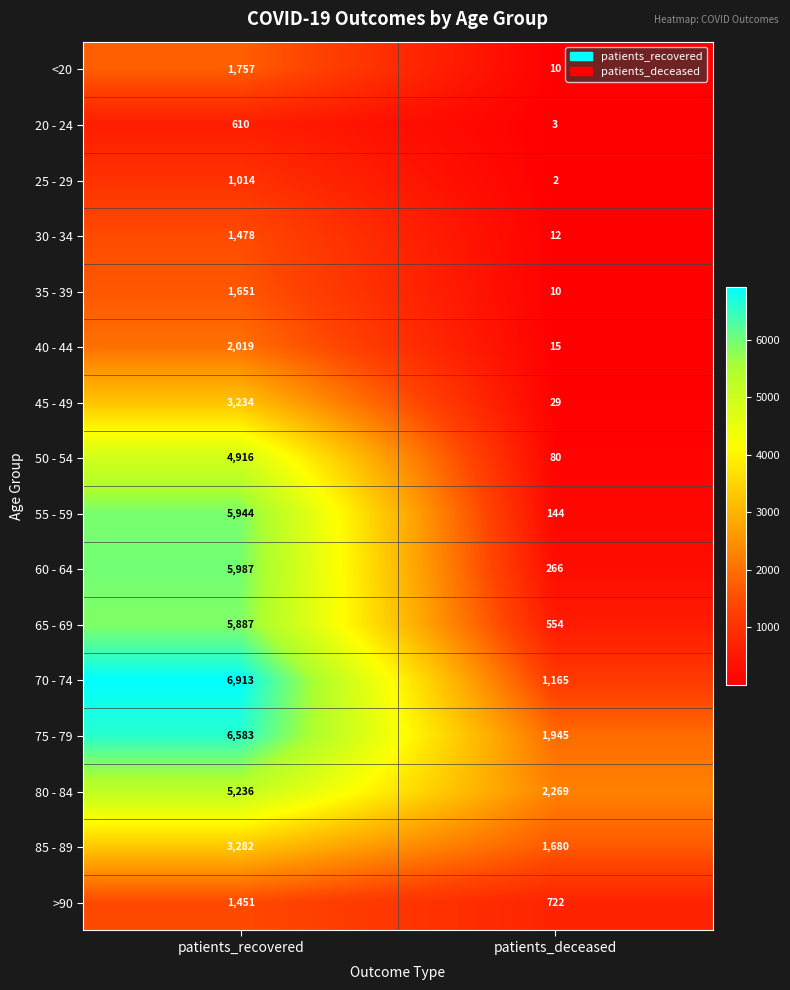

How many series are shown in this chart?

16